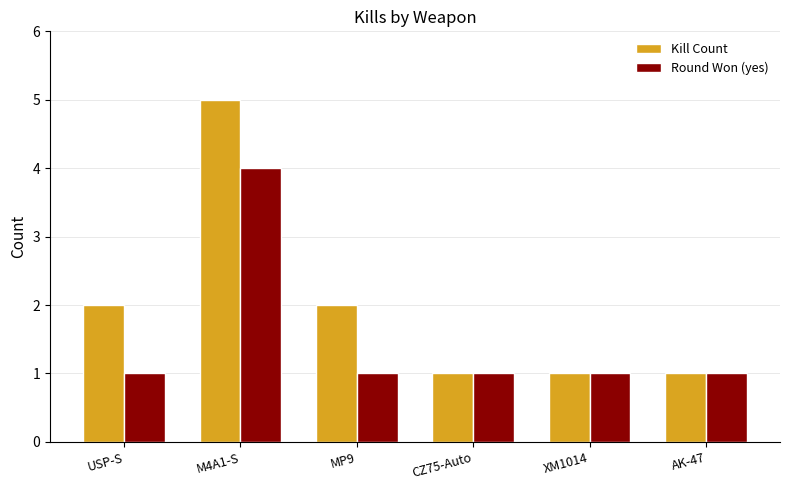

What is the value of the Kill Count bar at the 4th from the left?

1